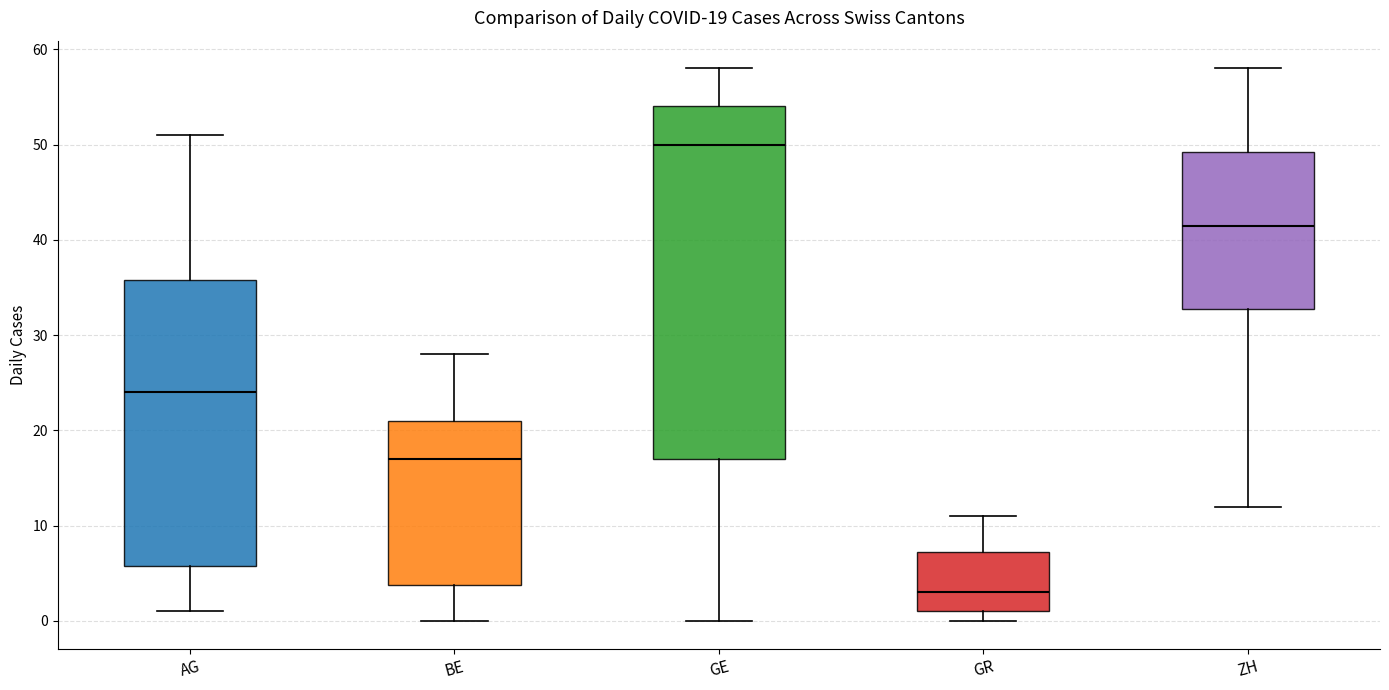

Comparing the boxes themselves (not the whiskers), which one is the tallest?

GE